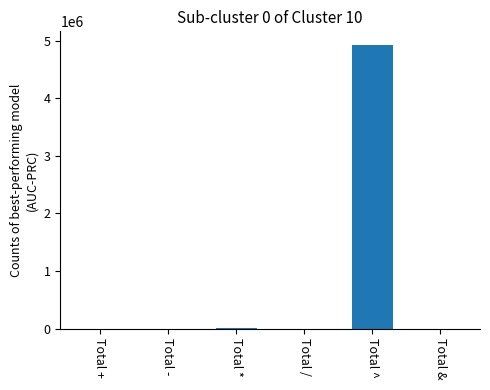

At which category does the chart reach its peak across all series?

Total ^